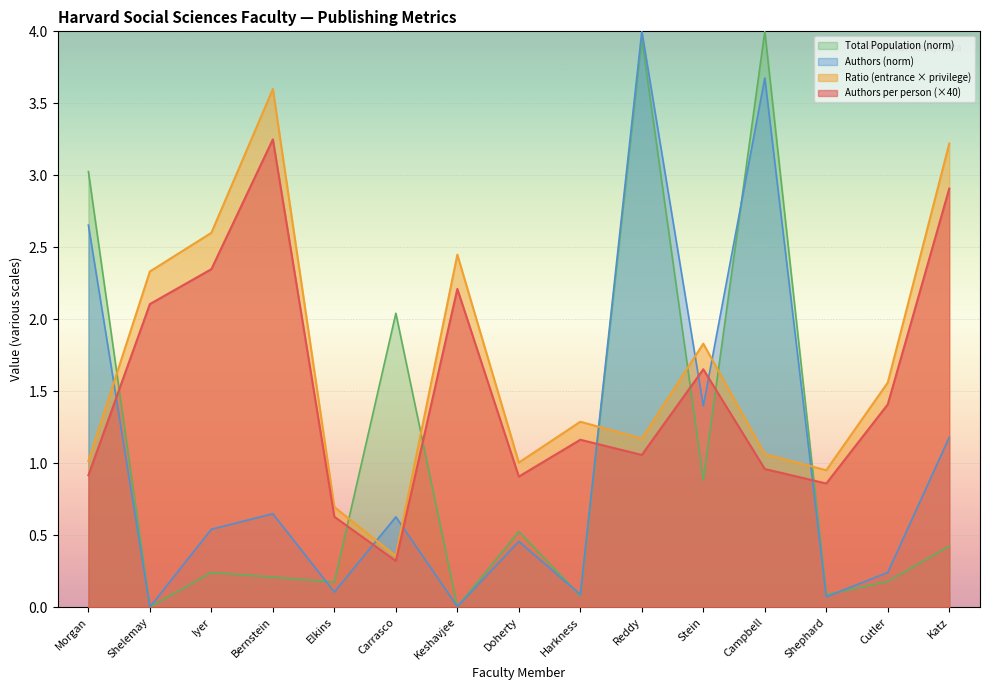

At Campbell, list the series in order from largest to smallest.

Total Population (norm), Authors (norm), Ratio (entrance × privilege), Authors per person (×40)